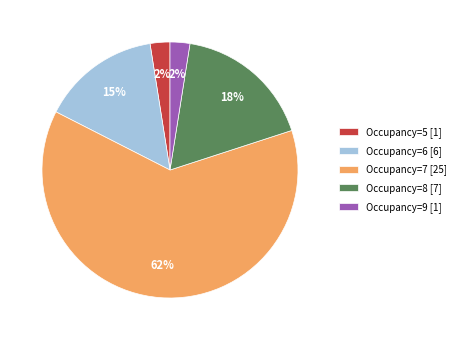

Is it true that Occupancy=9 [1] is 3% of the pie?

True